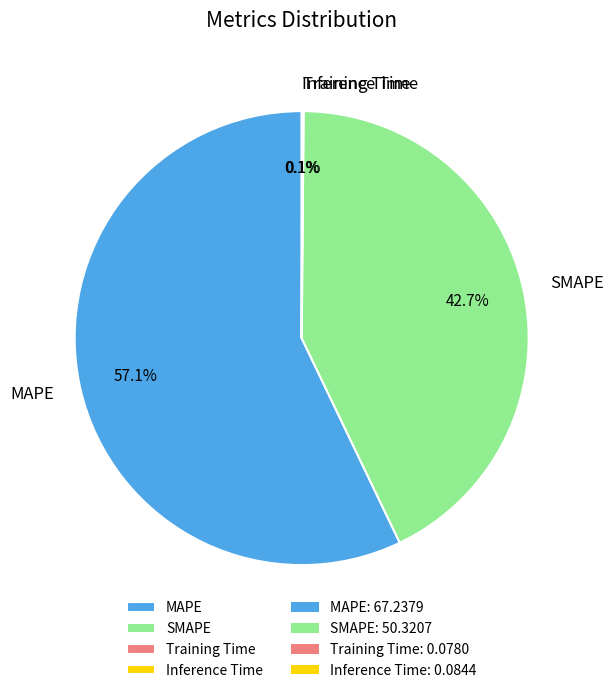

To the nearest percent, what portion does SMAPE represent?

43%